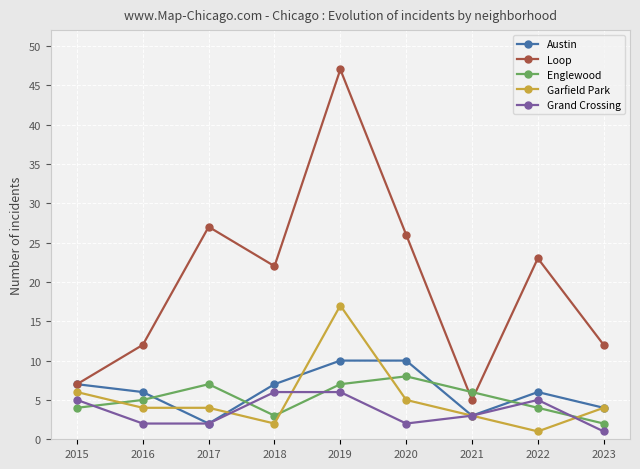

Where do Grand Crossing and Garfield Park first cross each other?

2017 and 2018